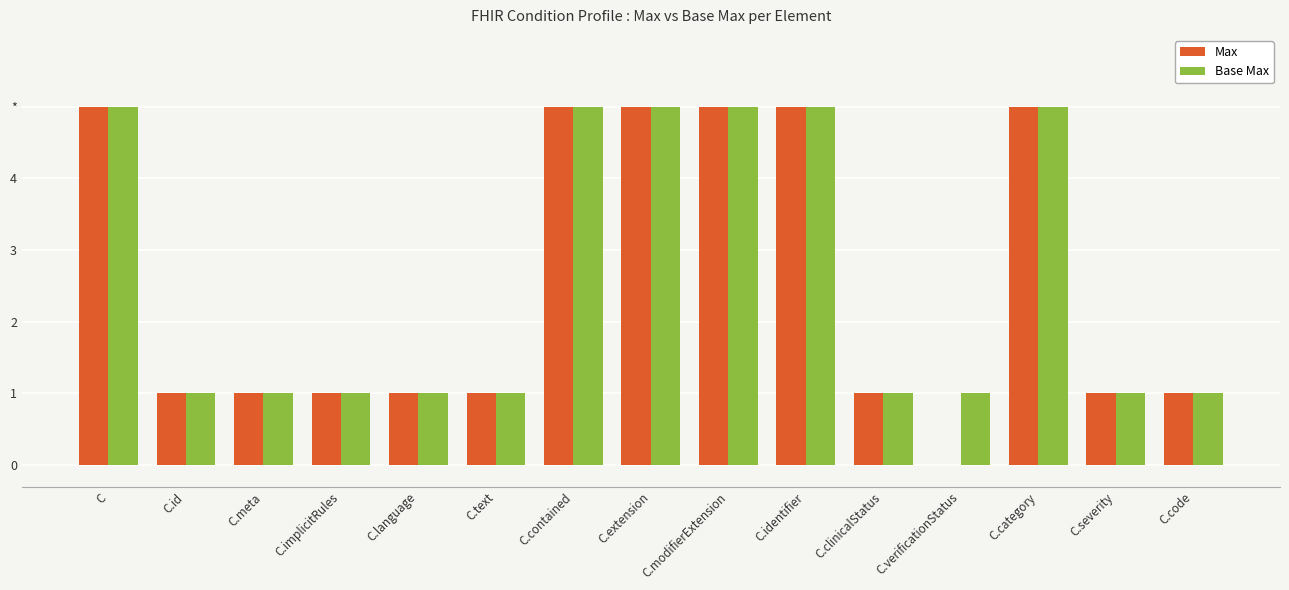

Reading left to right, what are all the values shown in this chart?

Max: C=5	C.id=1	C.meta=1	C.implicitRules=1	C.language=1	C.text=1	C.contained=5	C.extension=5	C.modifierExtension=5	C.identifier=5	C.clinicalStatus=1	C.verificationStatus=0	C.category=5	C.severity=1	C.code=1
Base Max: C=5	C.id=1	C.meta=1	C.implicitRules=1	C.language=1	C.text=1	C.contained=5	C.extension=5	C.modifierExtension=5	C.identifier=5	C.clinicalStatus=1	C.verificationStatus=1	C.category=5	C.severity=1	C.code=1